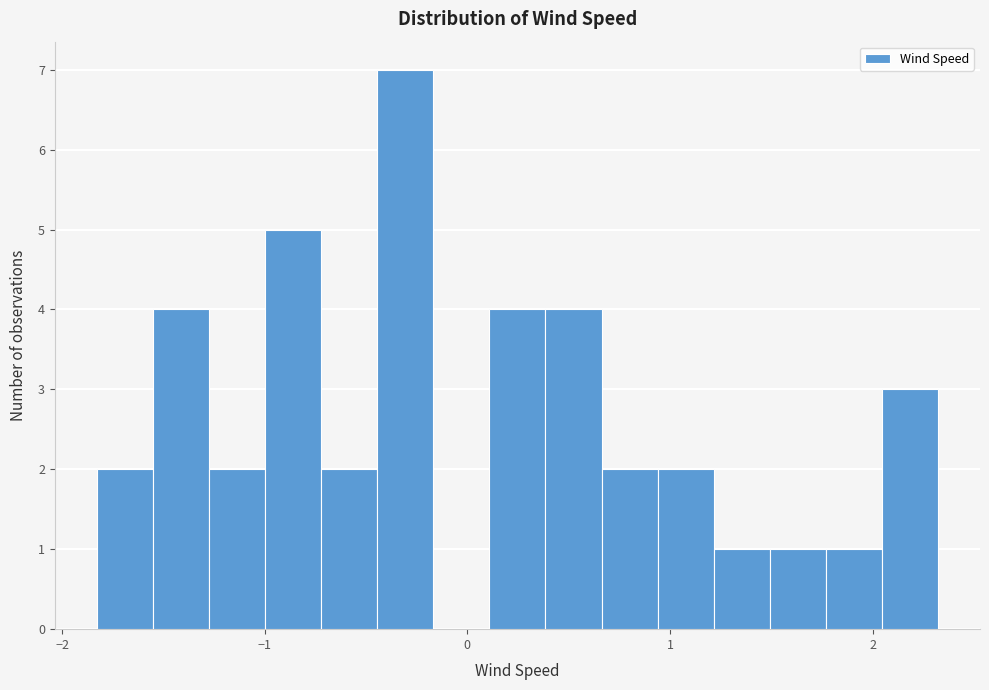

Read against the x-axis, roughly where is the centre of the tallest bar?

-0.3